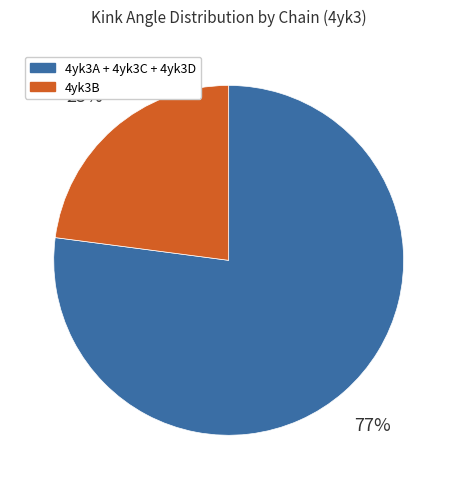

Which has a higher value, 4yk3B or 4yk3A + 4yk3C + 4yk3D?

4yk3A + 4yk3C + 4yk3D